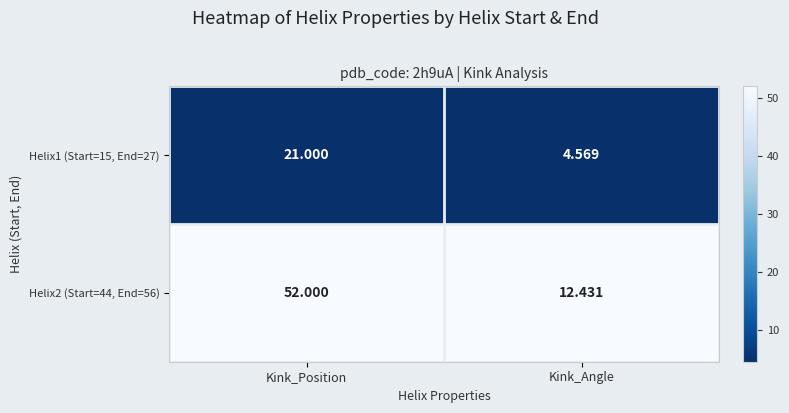

List the series in order of their overall mean, highest first.

Helix2 (Start=44, End=56), Helix1 (Start=15, End=27)